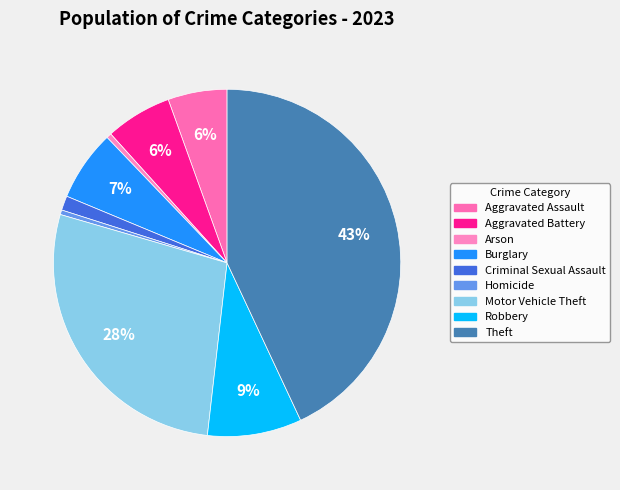

Does Arson account for over 50% of the chart?

No